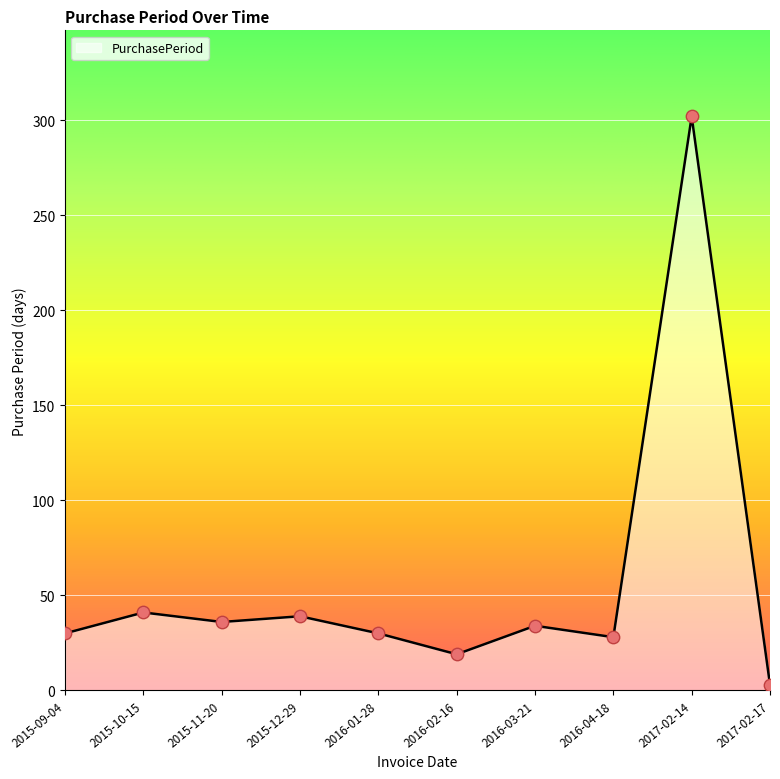

Approximately how many times larger is the value at 2015-09-04 compared to 2017-02-17?

10.0